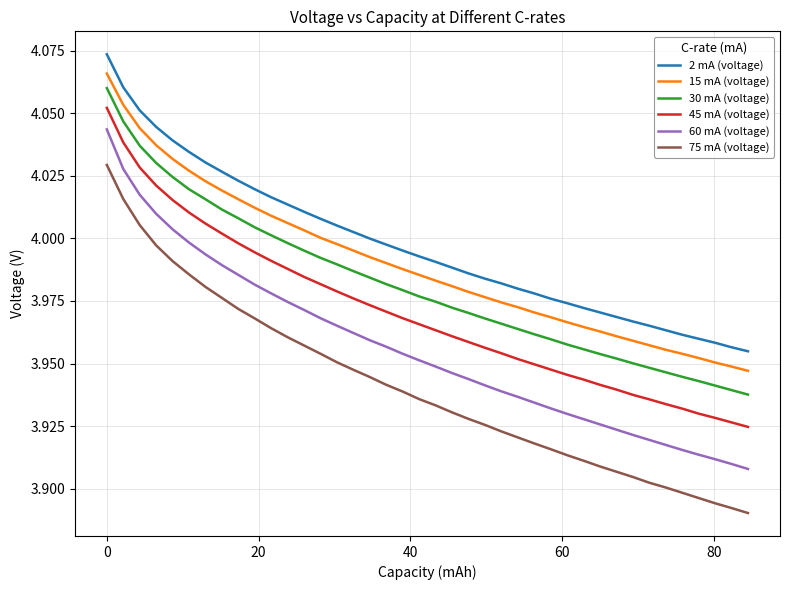

List the series in order of their peak value, highest first.

2 mA (voltage), 15 mA (voltage), 30 mA (voltage), 45 mA (voltage), 60 mA (voltage), 75 mA (voltage)